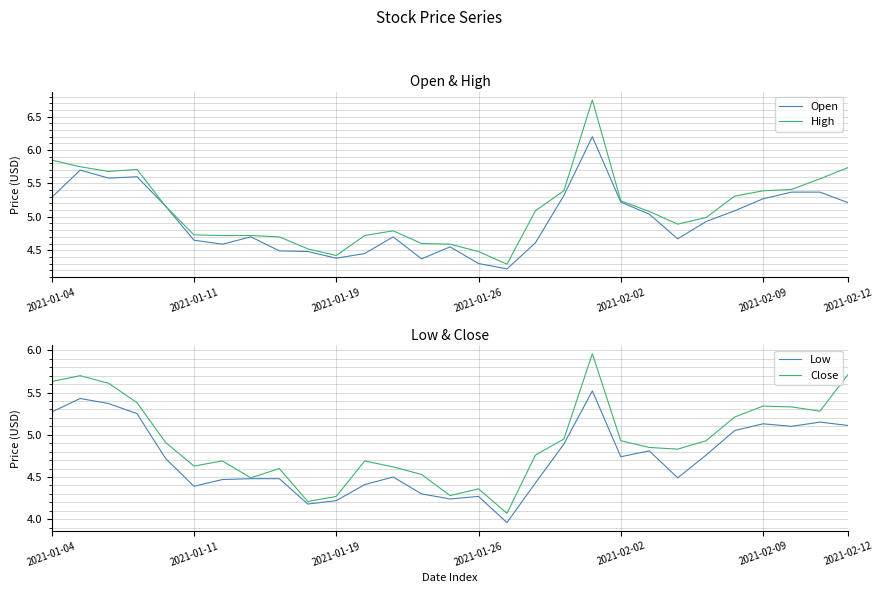

What is the label of the 11th point from the right?

18